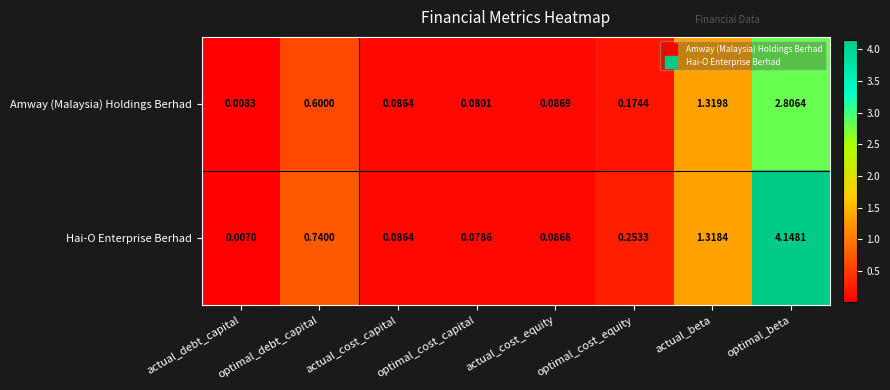

Between optimal_cost_capital and optimal_cost_equity, which series saw the biggest shift?

Hai-O Enterprise Berhad